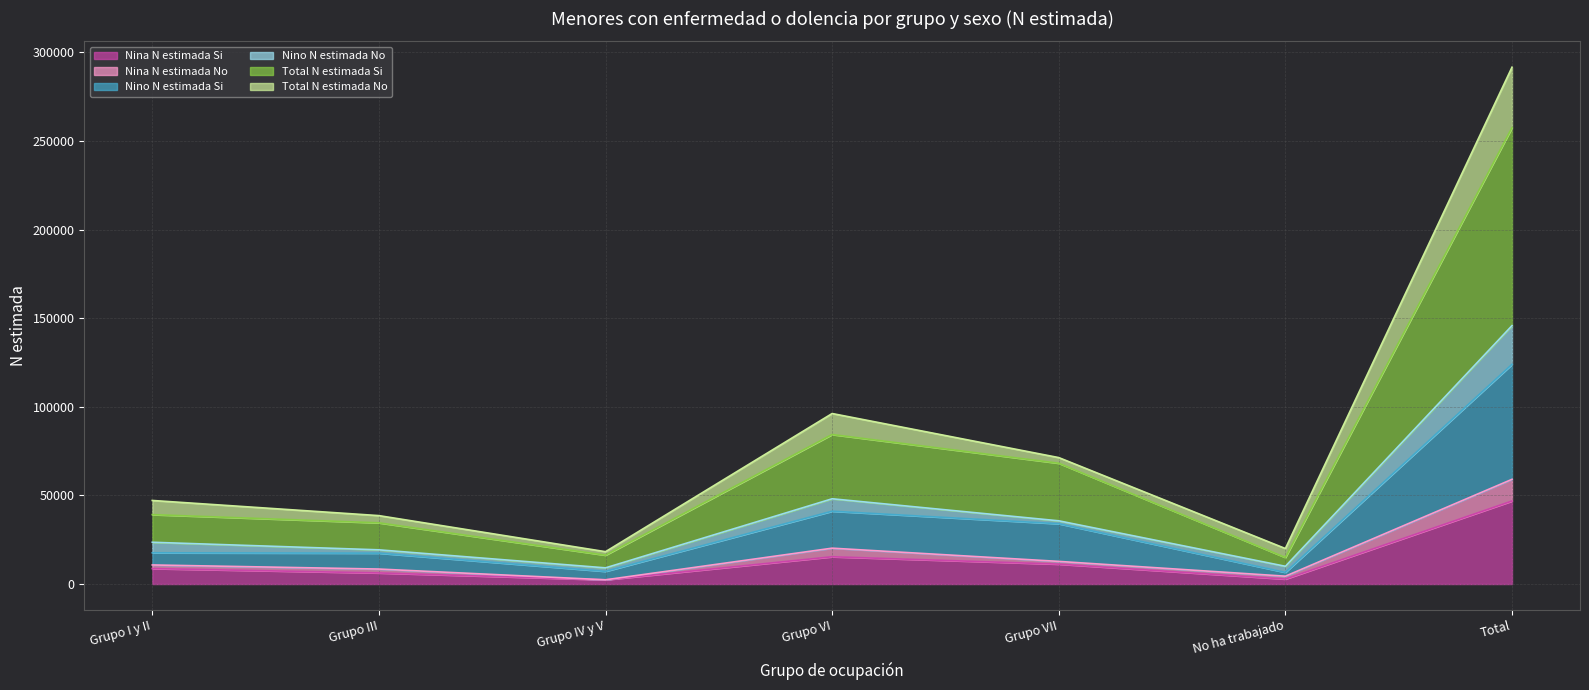

What are all the series names shown in the legend?

Nina N estimada Si, Nina N estimada No, Nino N estimada Si, Nino N estimada No, Total N estimada Si, Total N estimada No